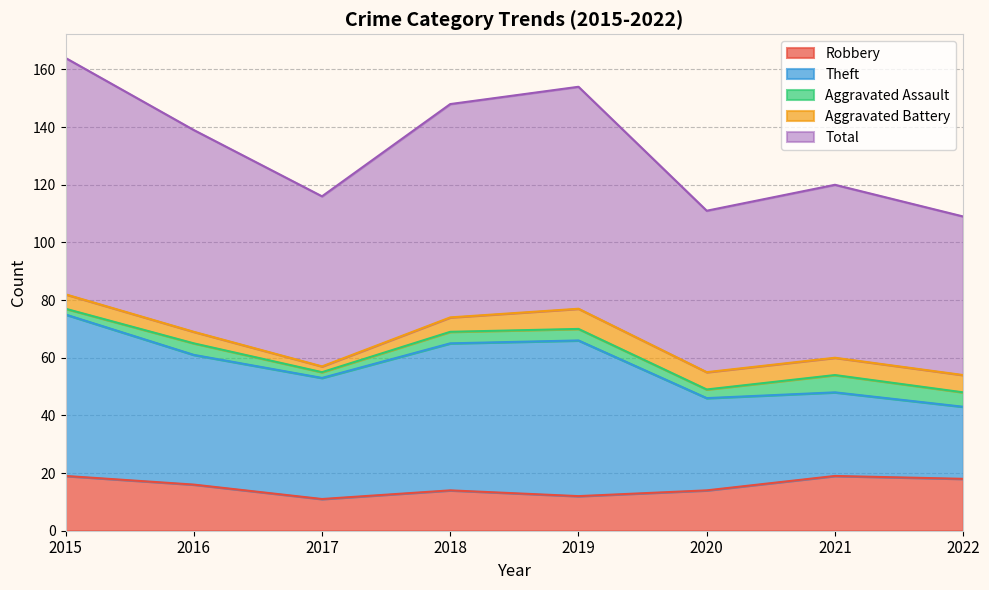

Which series has the largest total across all categories?

Total